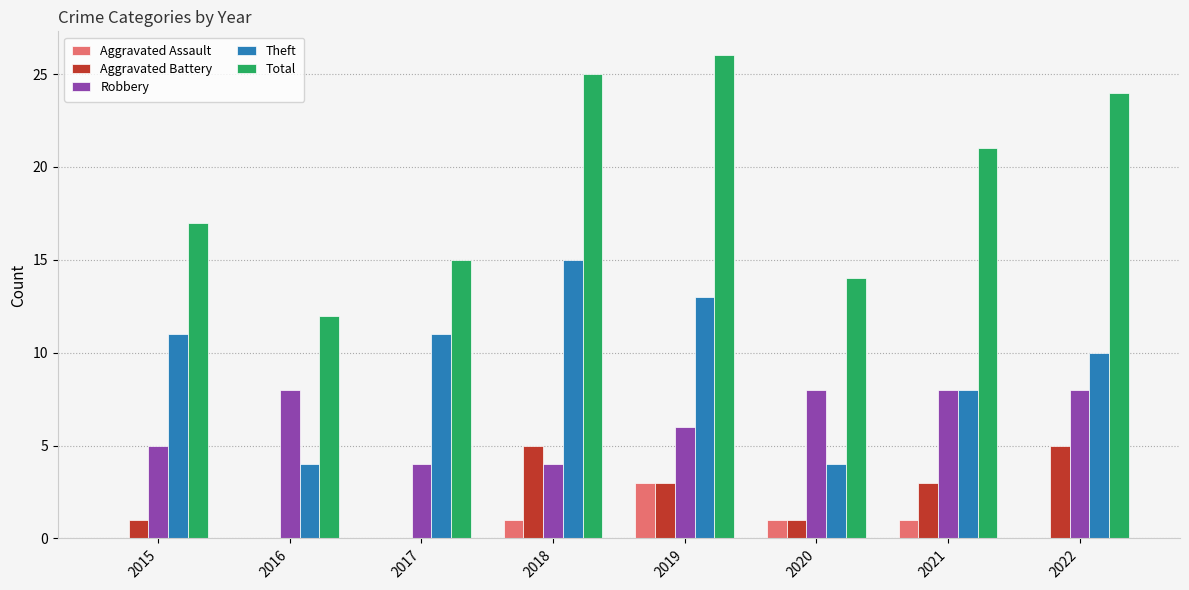

Is the value of Theft at 2015 greater than the value of Aggravated Assault at 2020?

Yes